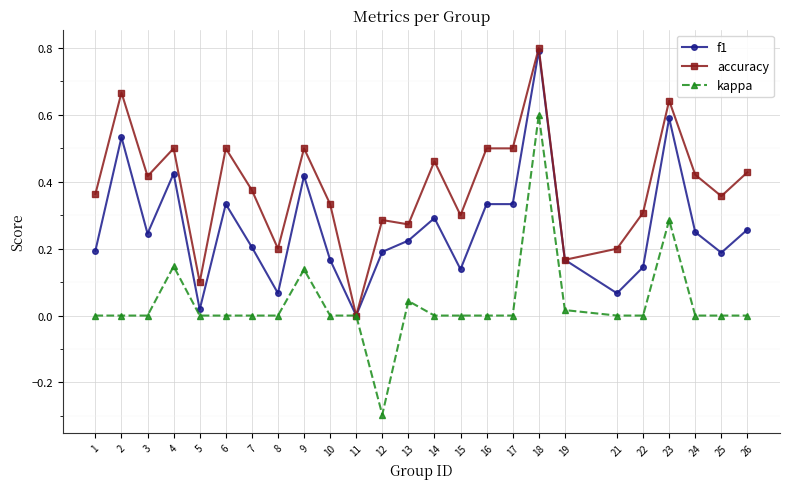

Rank the series at 8 from lowest to highest value.

kappa, f1, accuracy